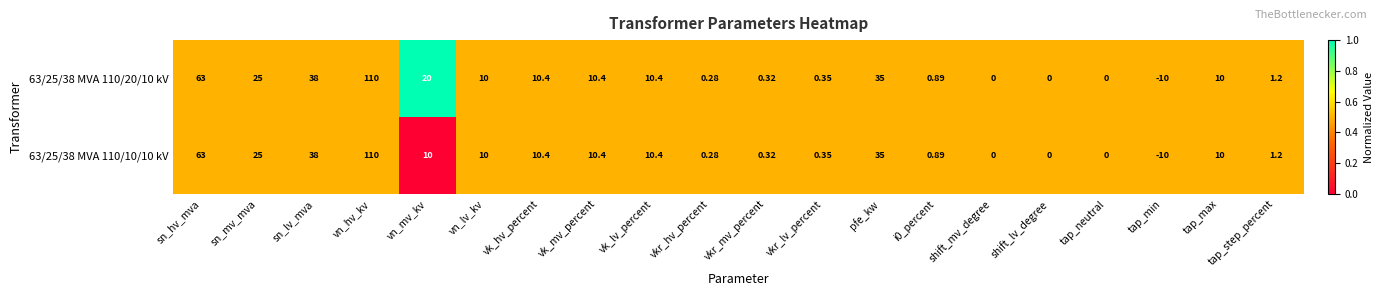

What is the total value across all series at sn_hv_mva?

126.0